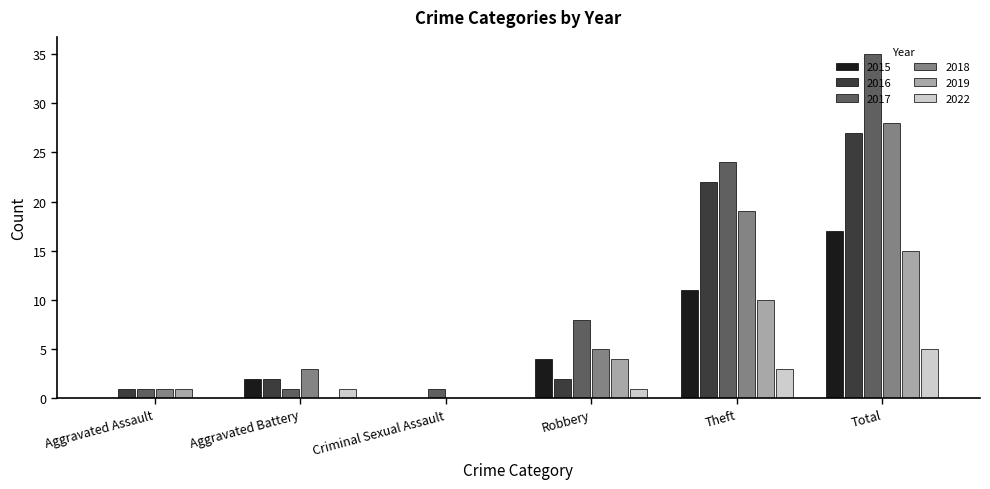

The 2016 series shows 27 at Total. True or false?

True